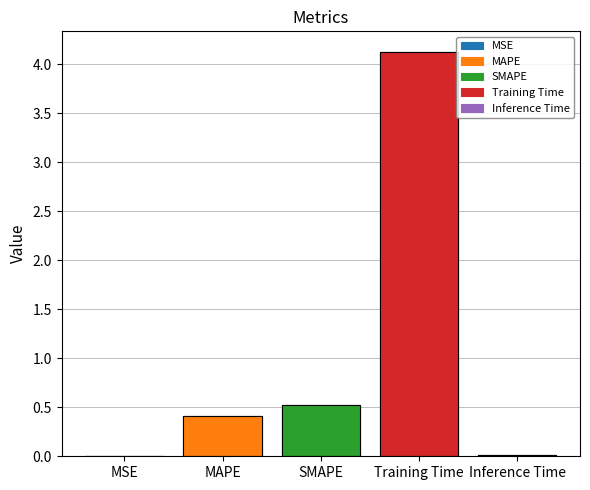

How many data points does each series have?

5